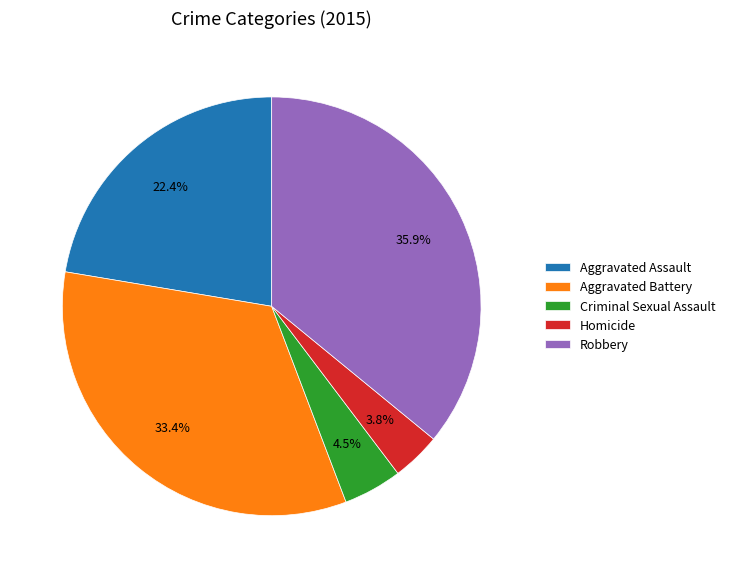

What is the ratio of the value at Aggravated Assault to the value at Robbery?

0.6